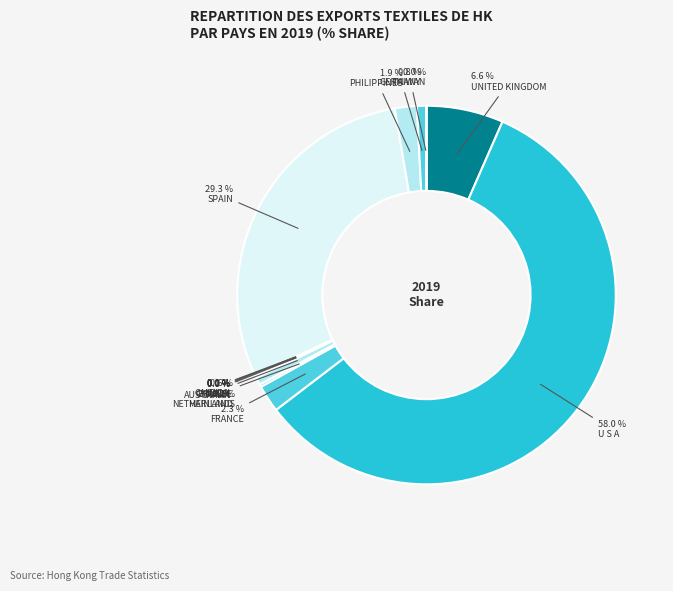

Which category has the smallest portion of the pie?

AUSTRALIA